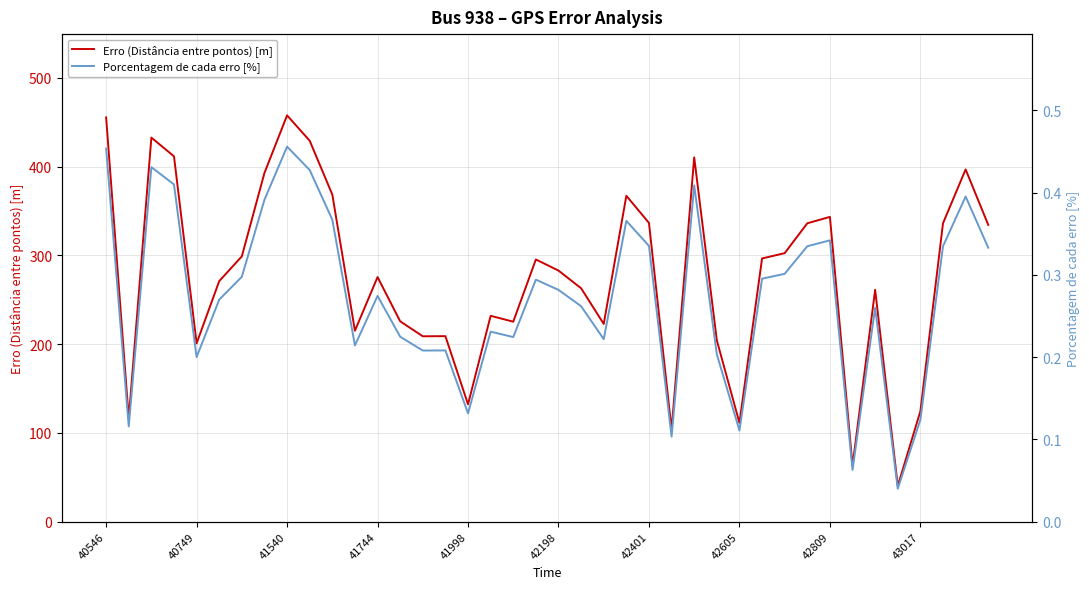

The Porcentagem de cada erro [%] series shows 0.1 at 22. True or false?

False